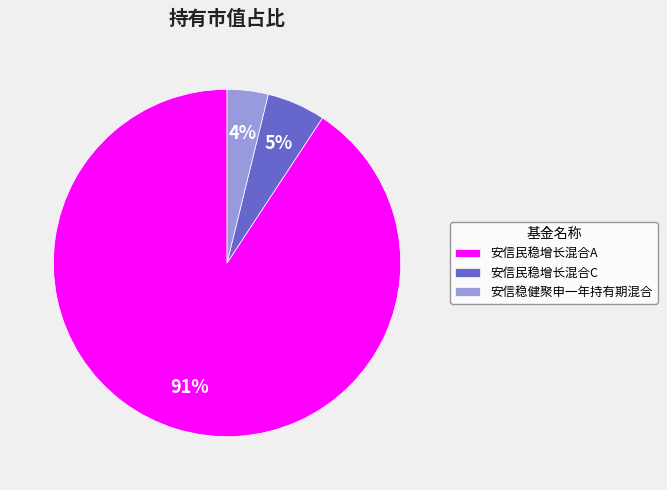

To the nearest percent, what is the combined percentage of 安信民稳增长混合A and 安信民稳增长混合C?

96%